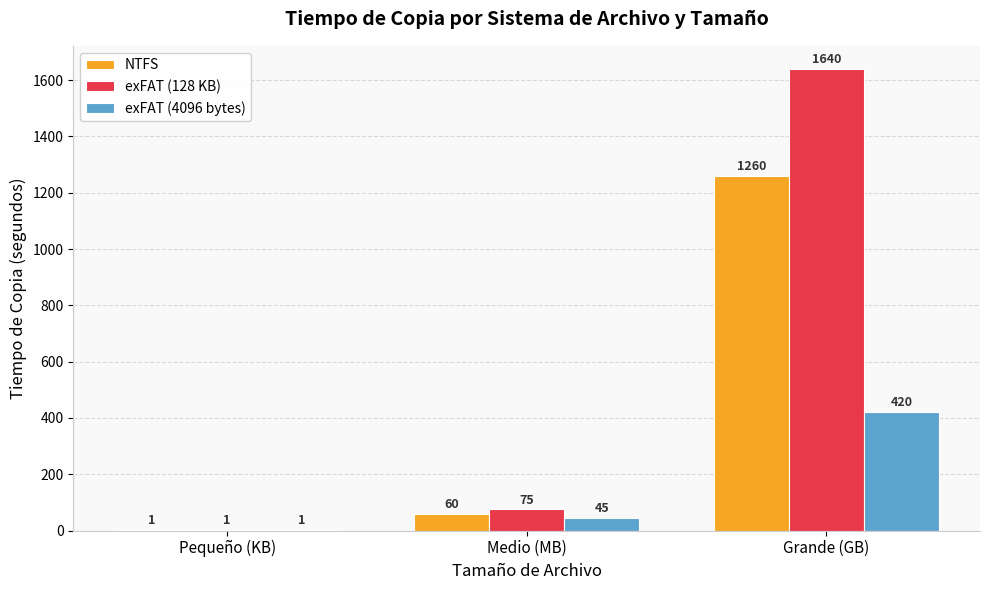

At which label does NTFS reach its peak?

Grande (GB)